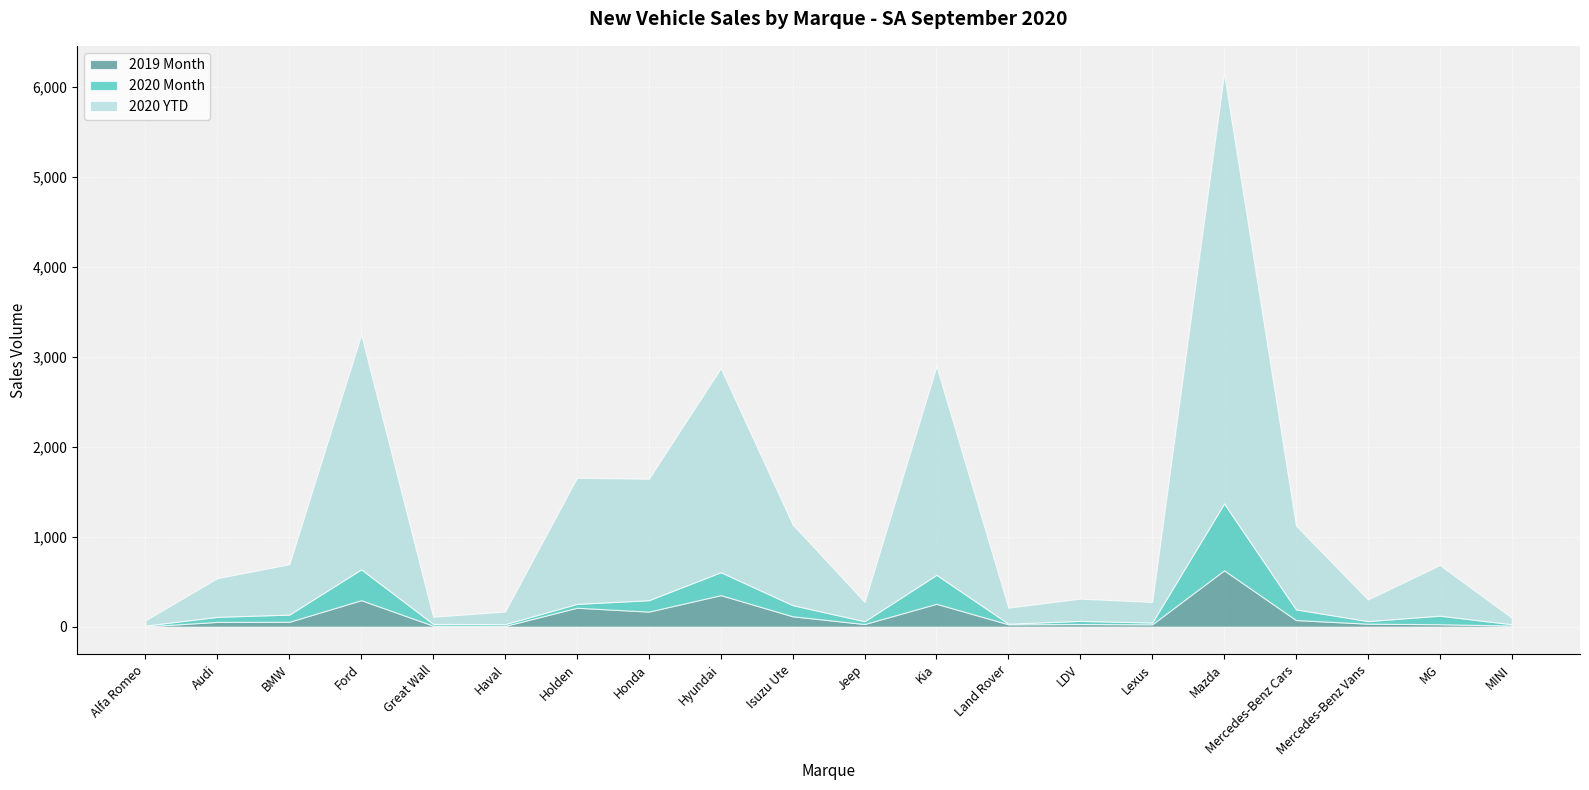

What is the smallest value displayed?

3